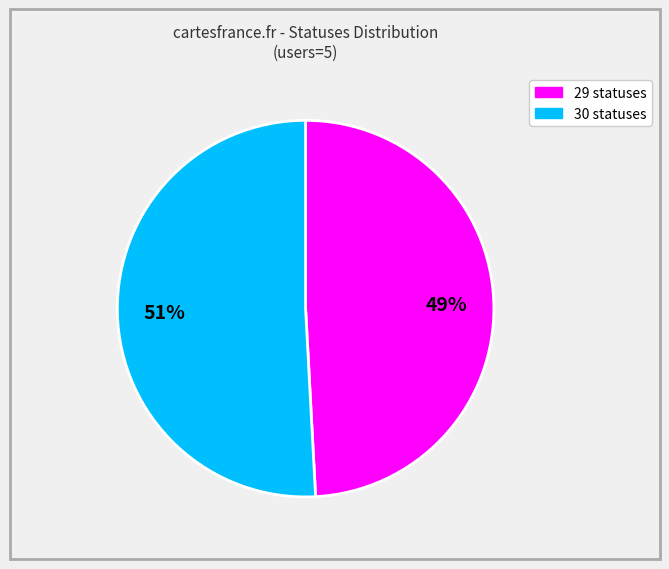

Does any single category account for the majority?

Yes